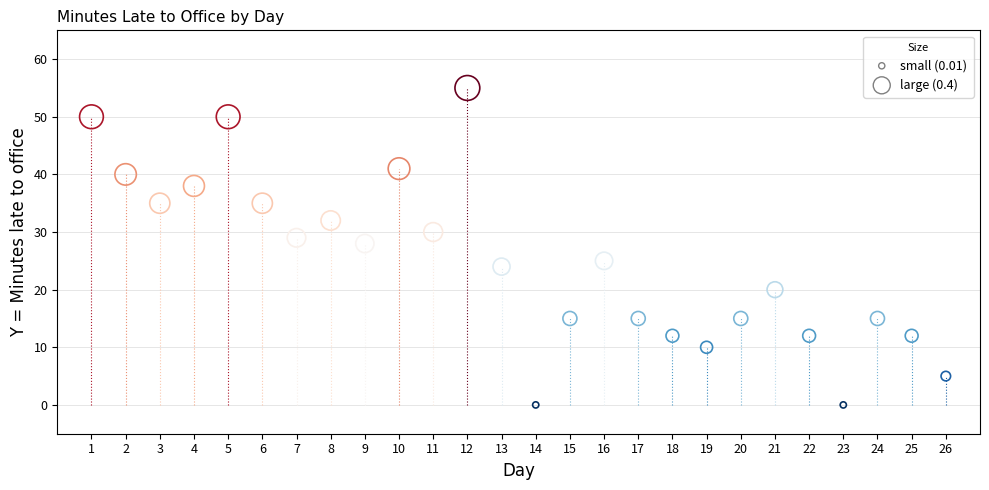

What is the range of X values (max minus min)?

25